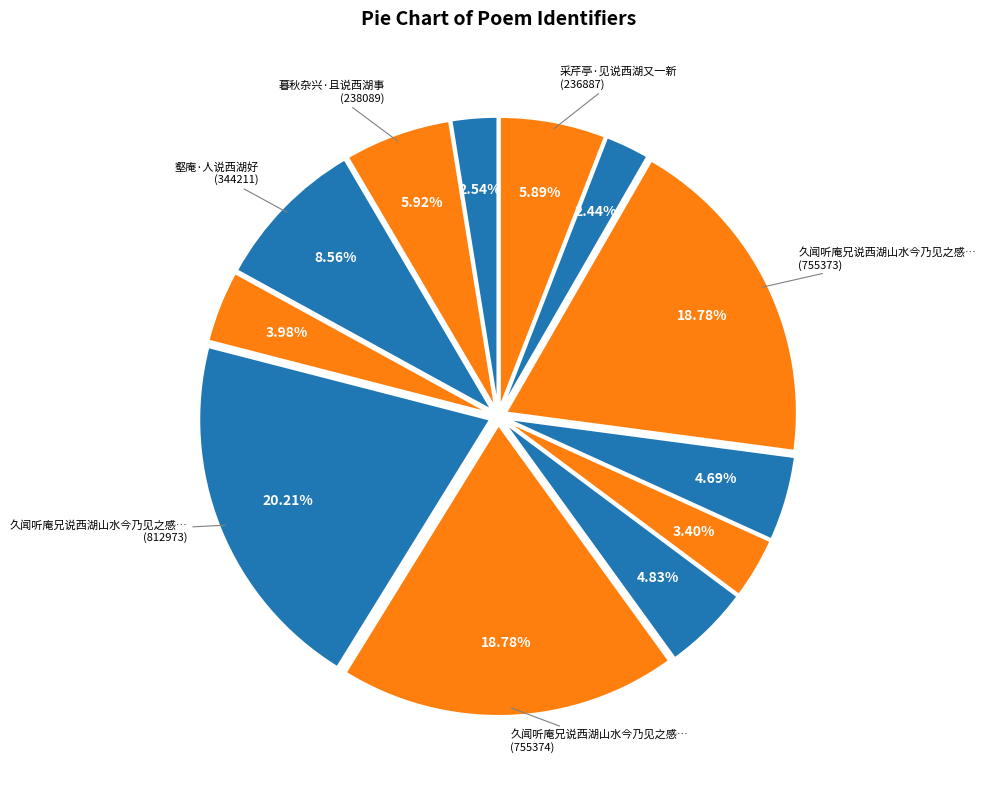

How many slices are in this pie chart?

12